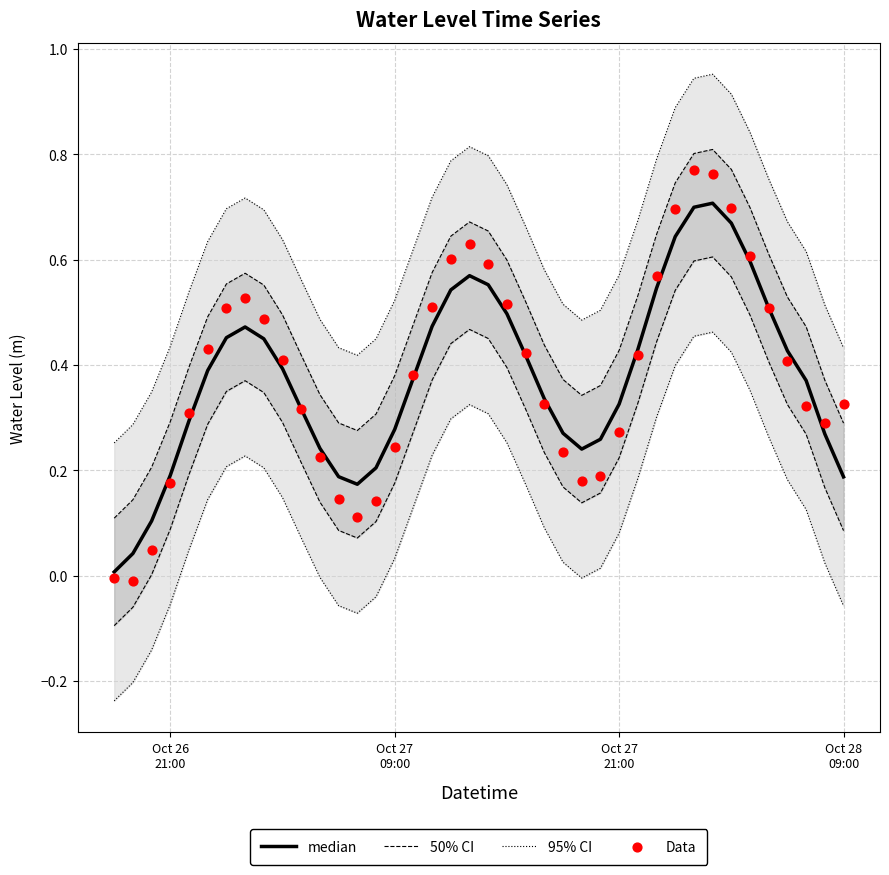

Which series has the largest total across all categories?

95% CI